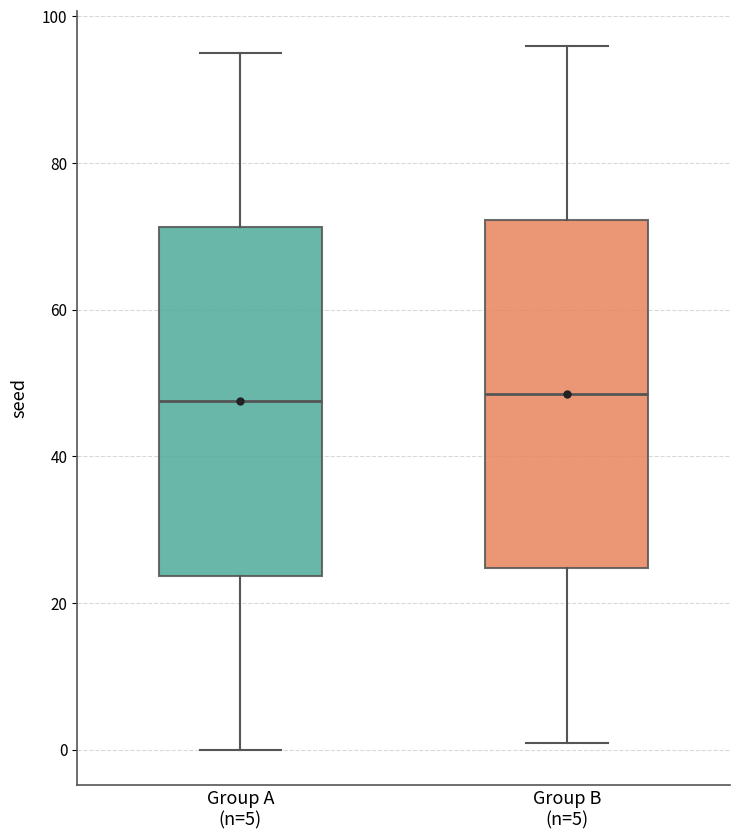

Where does the median line of the box for Group B (n=5) sit on the y-axis? The values are not printed on the chart, so give them approximately, as read against the axis.

48